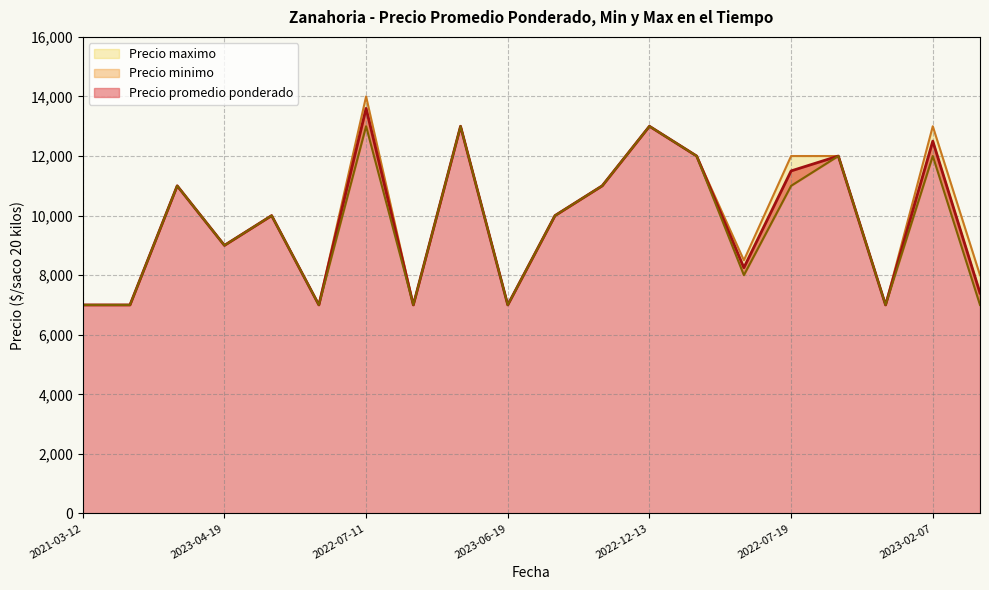

What is the label of the 2nd point from the right?

2023-02-07